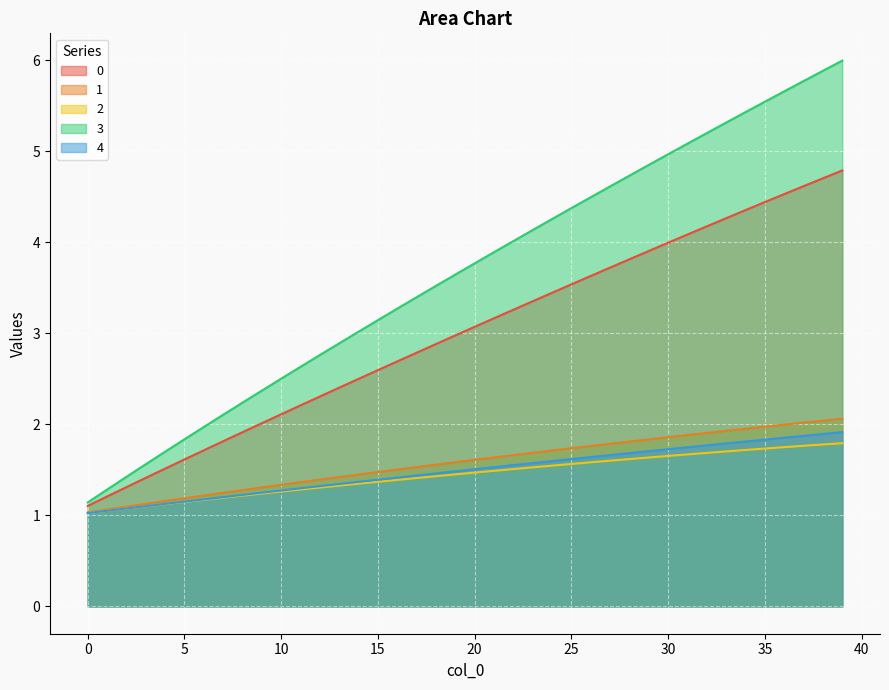

What is the sum of all 1 values?

63.2